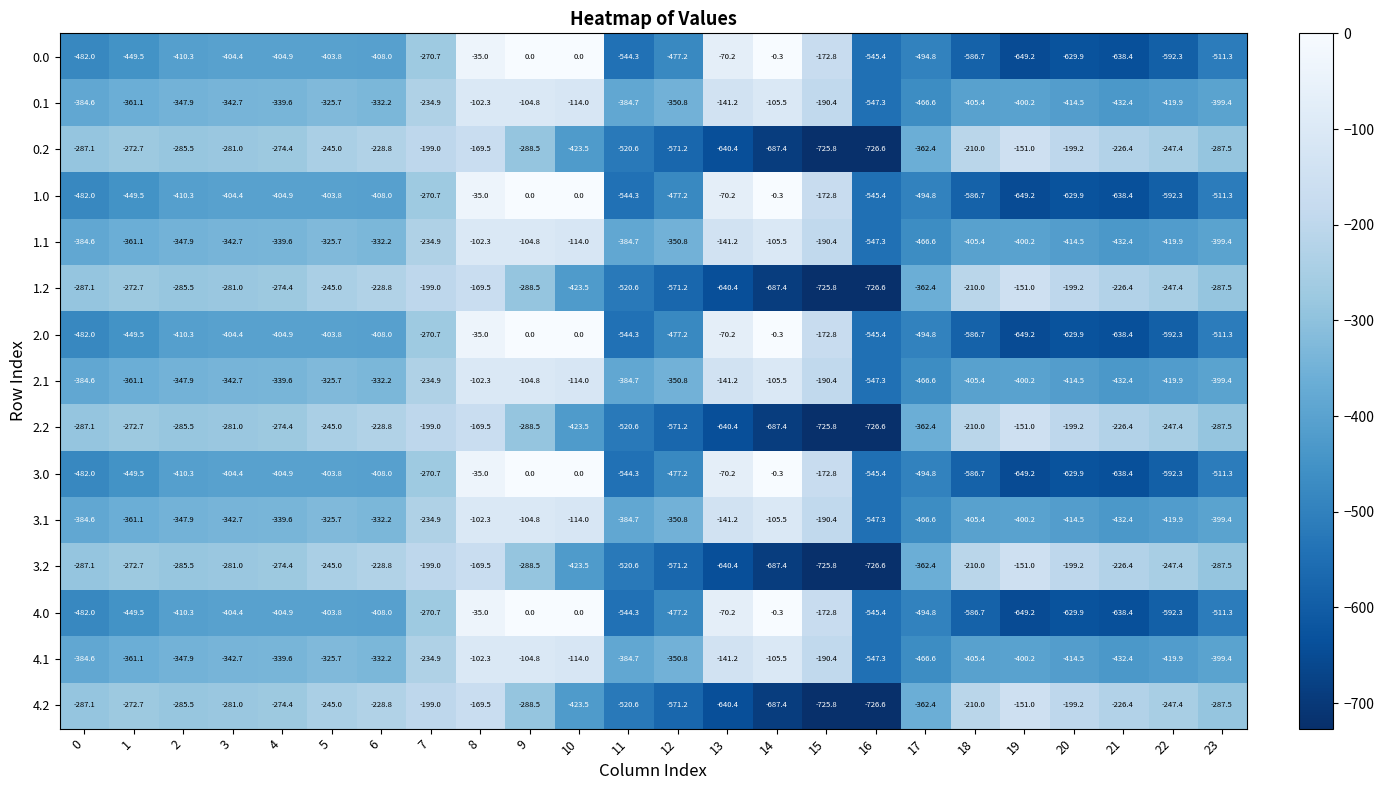

The 4.1 series shows -399.4 at 23. True or false?

True